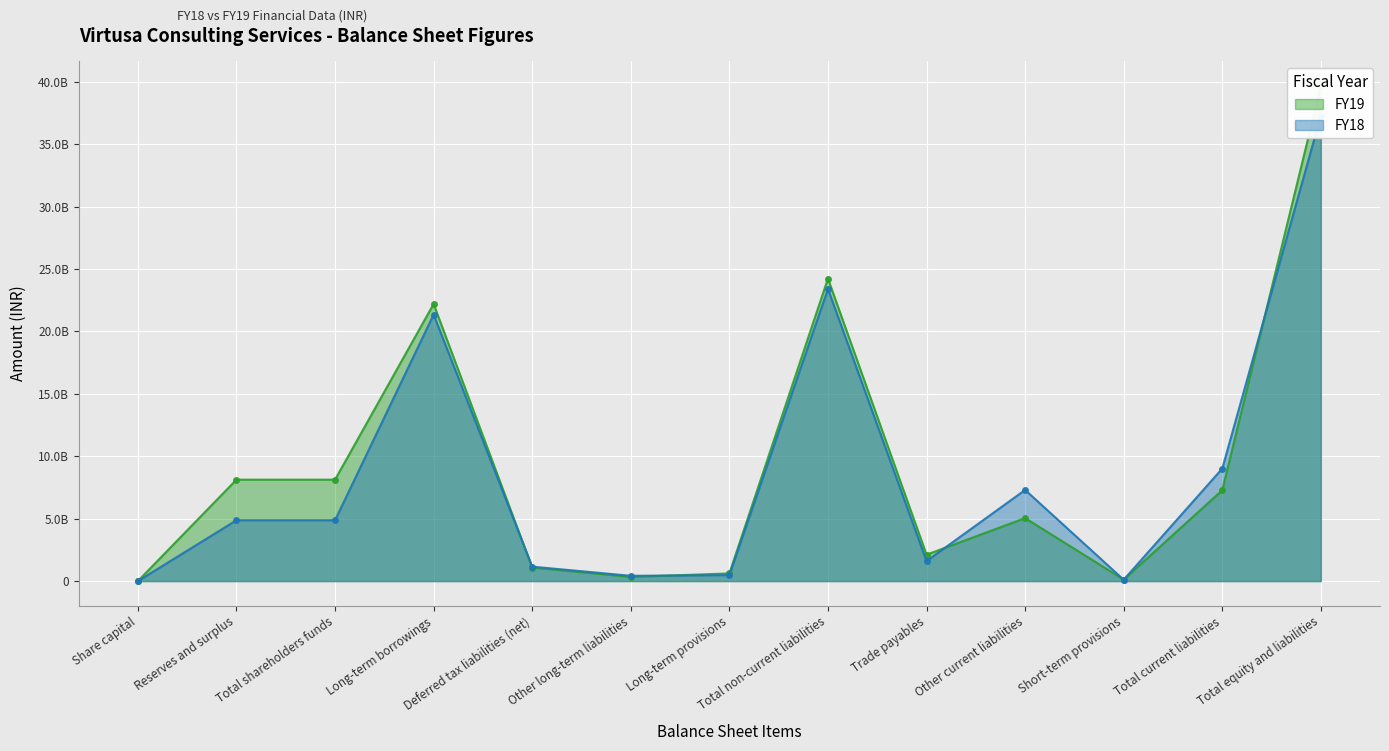

Does the chart display data point markers on the line(s)?

Yes